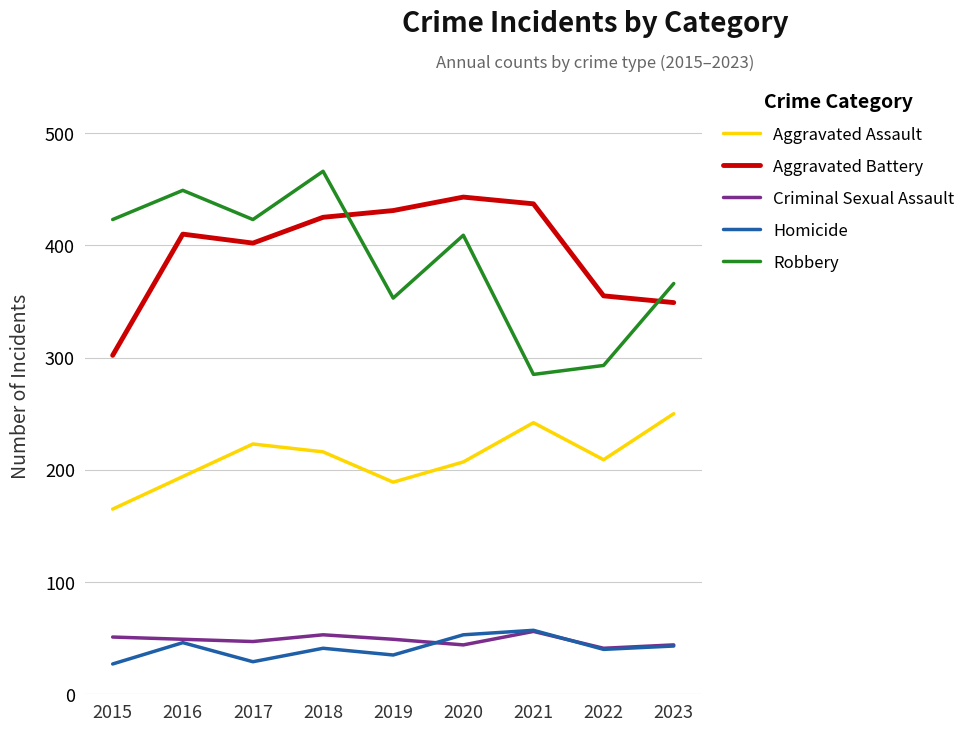

What is the minimum value shown in the chart?

27